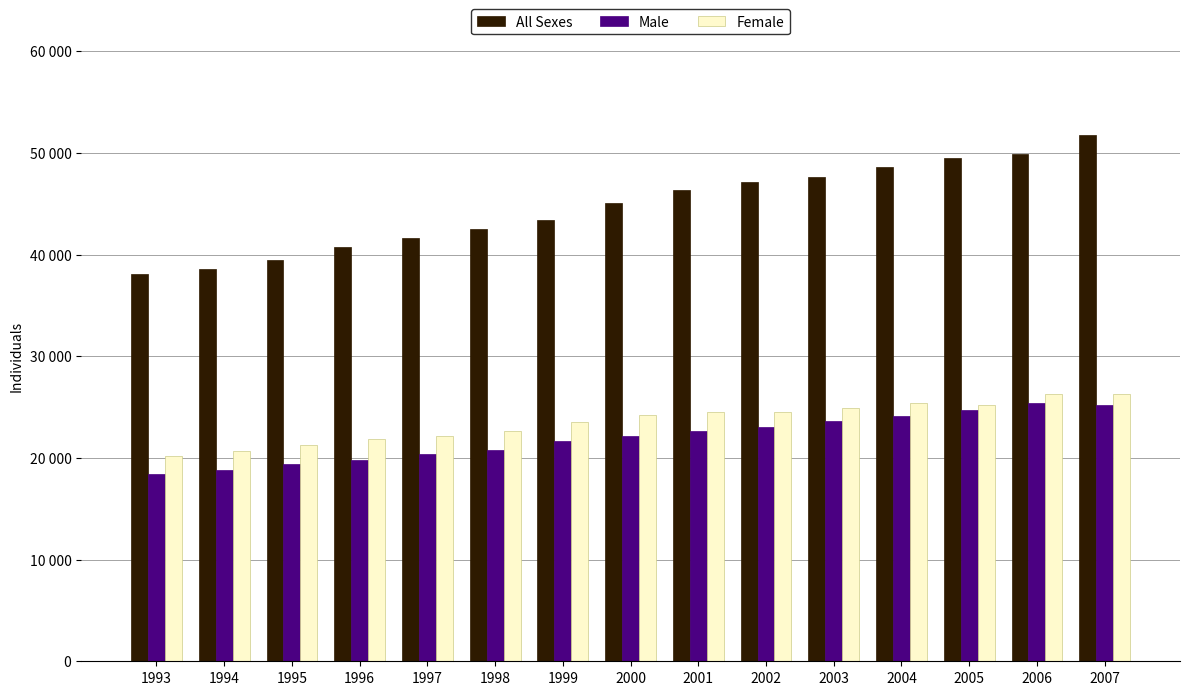

Does the chart contain any negative values?

No